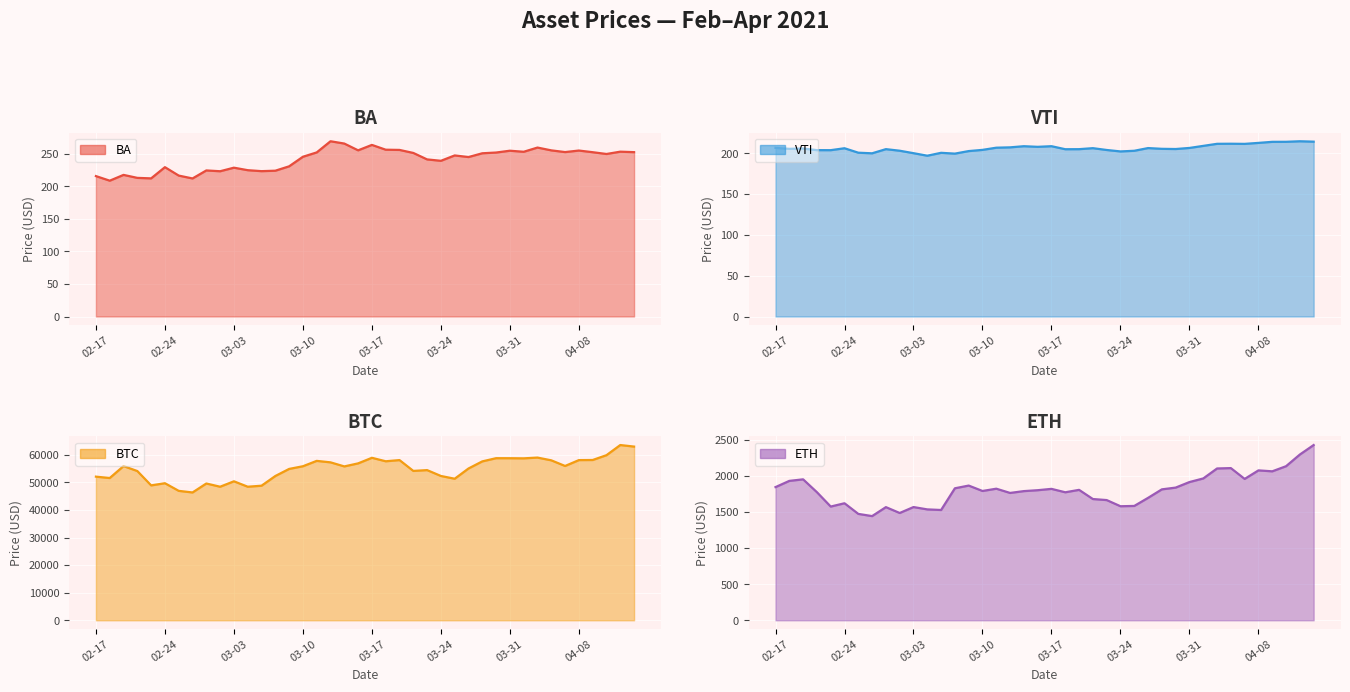

True or false: VTI line and ETH line cross at least once.

False